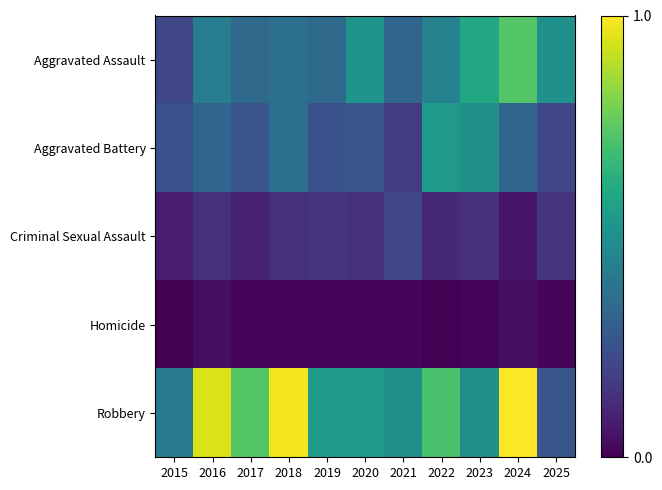

Which category has the lowest value across all series?

2015